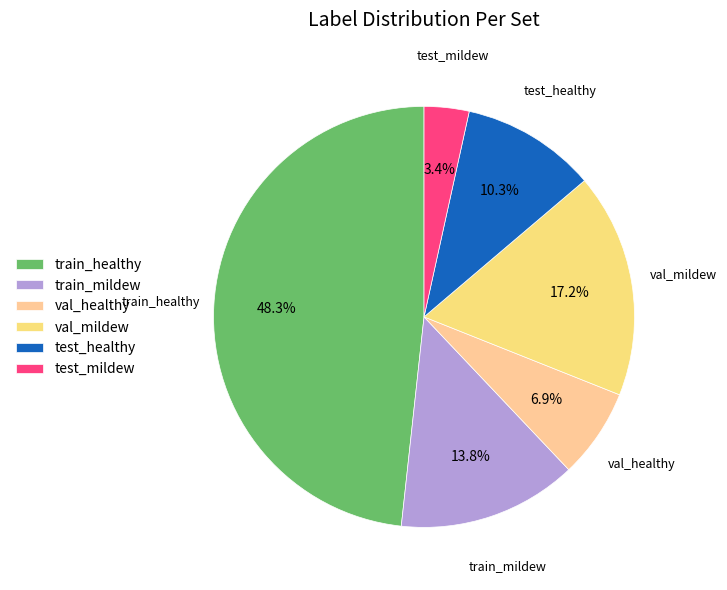

What is the total percentage of test_healthy and train_mildew?

24.1%